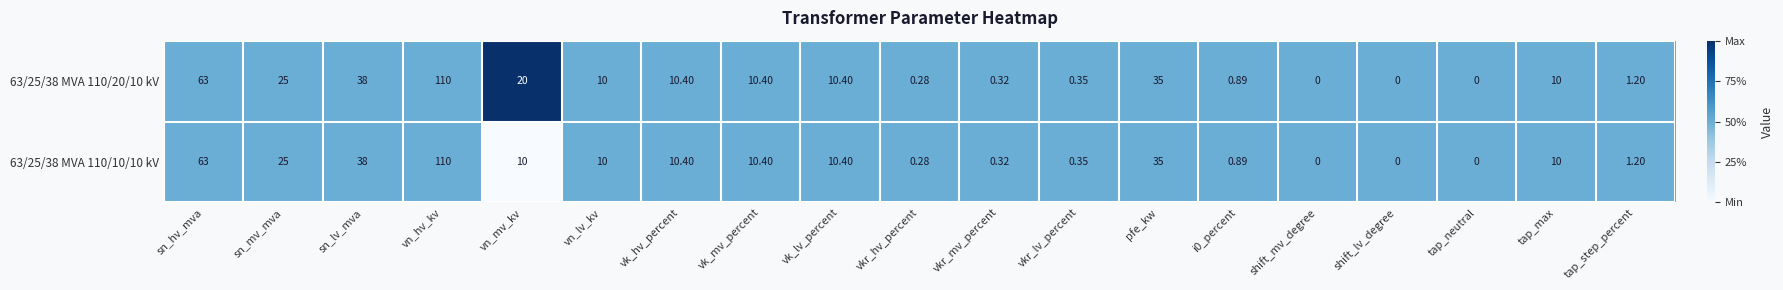

Where is 63/25/38 MVA 110/10/10 kV nearest to the value 55?

sn_hv_mva